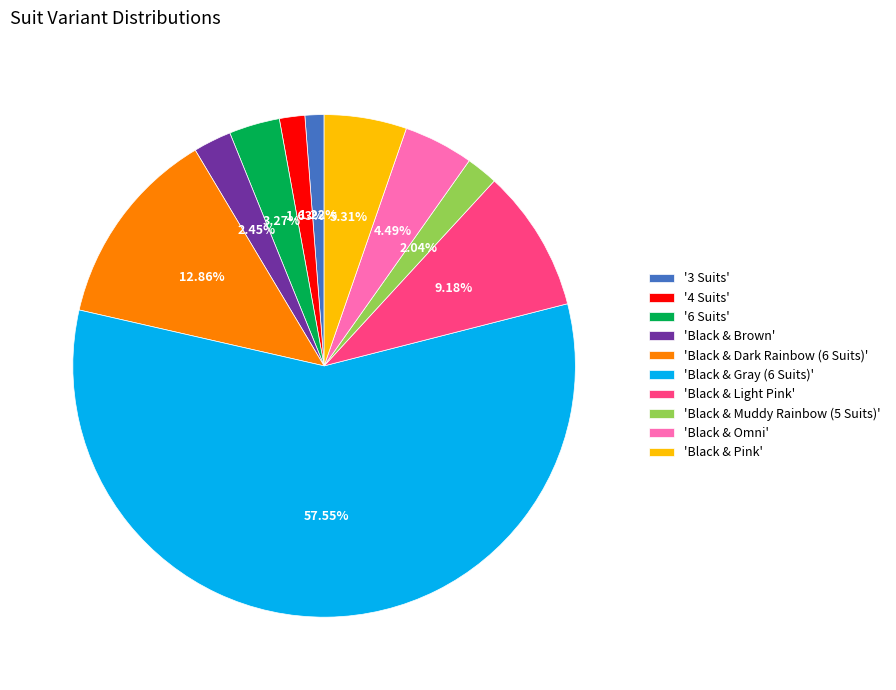

To the nearest percent, what is the average slice percentage?

10%